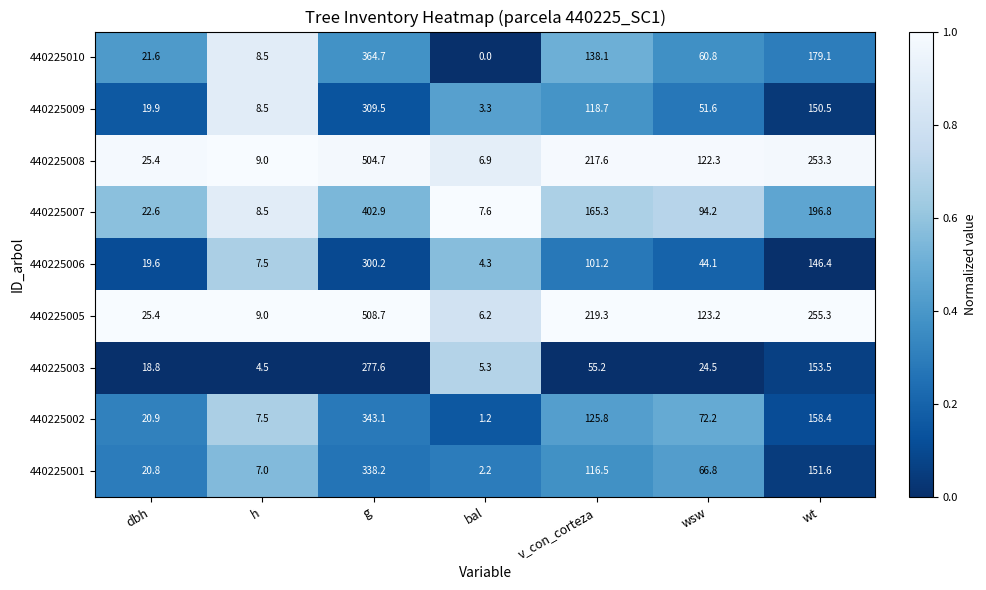

What is the total value across all series at h?

70.0